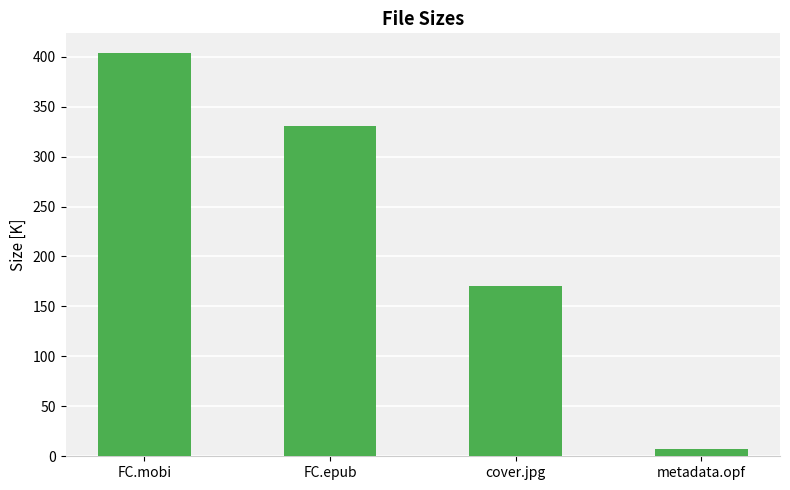

What is the difference between the maximum and minimum values?

396.4